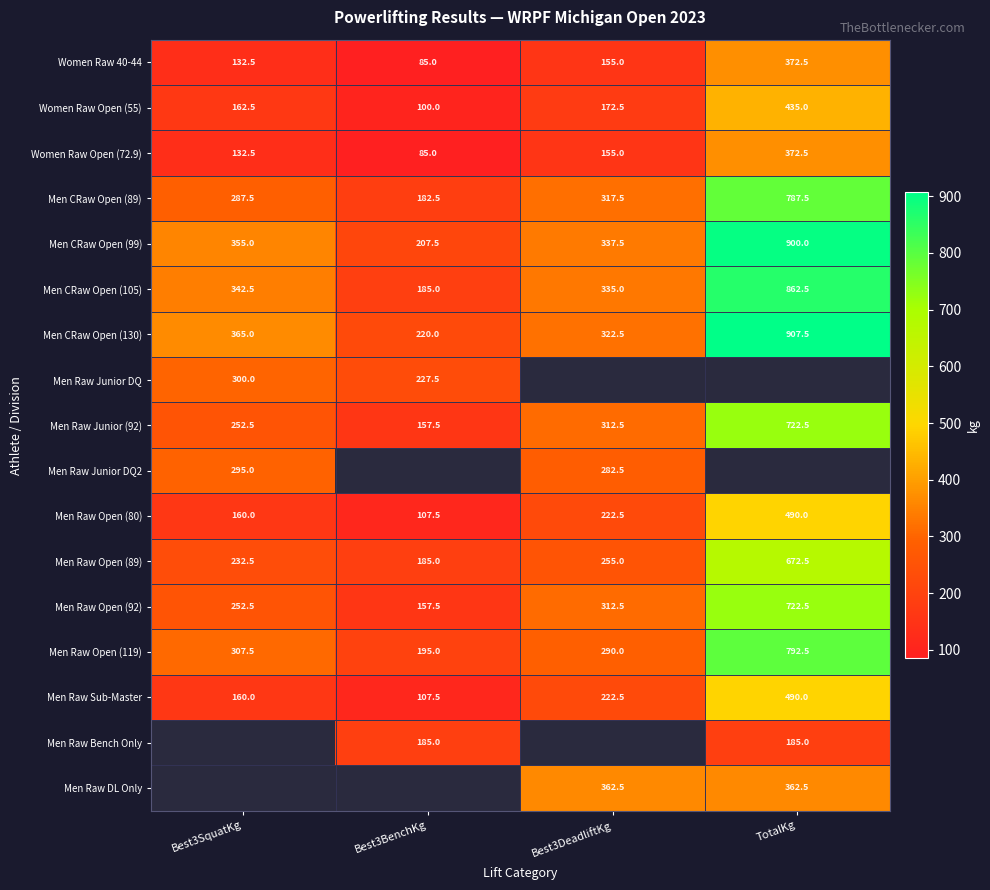

What is the sum of all Men CRaw Open (99) values?

1800.0